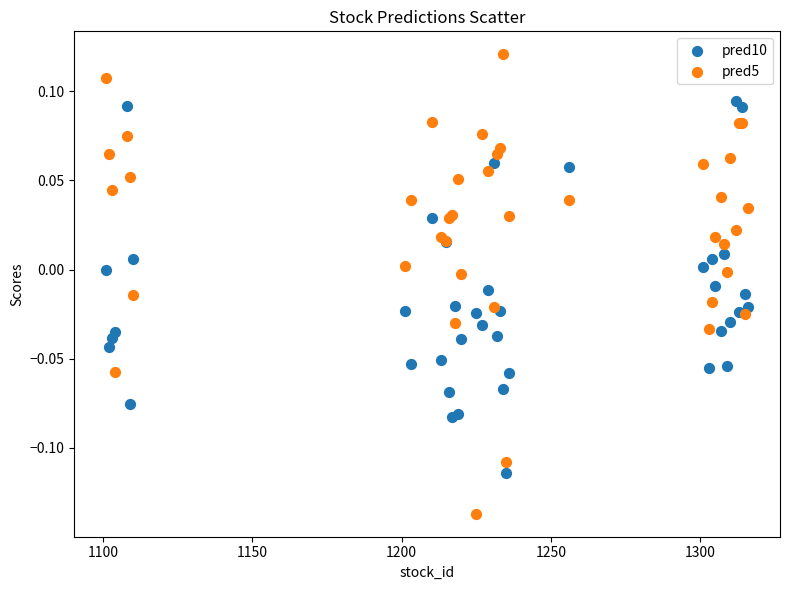

Which series has the largest Y range (max minus min)?

pred5